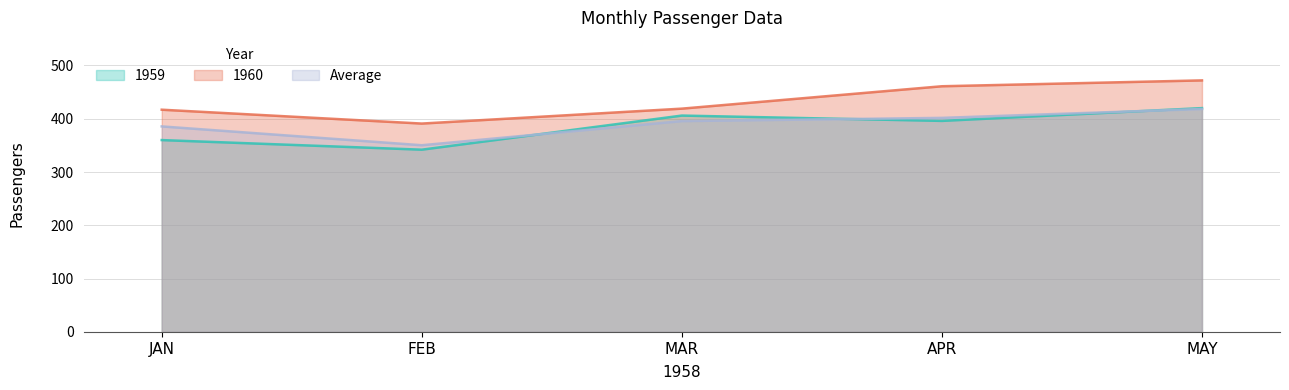

Is it true that 1959 equals 406.0 at MAR?

True